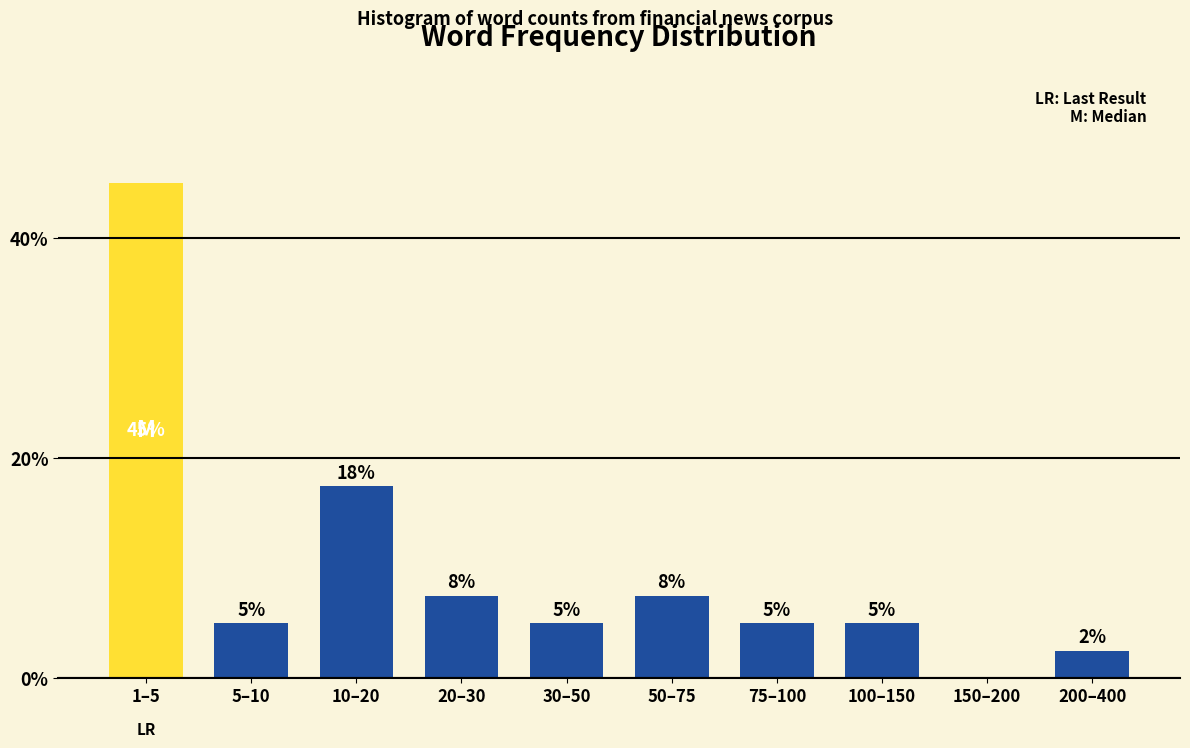

Is it true that the value at 200–400 is 2.5?

True